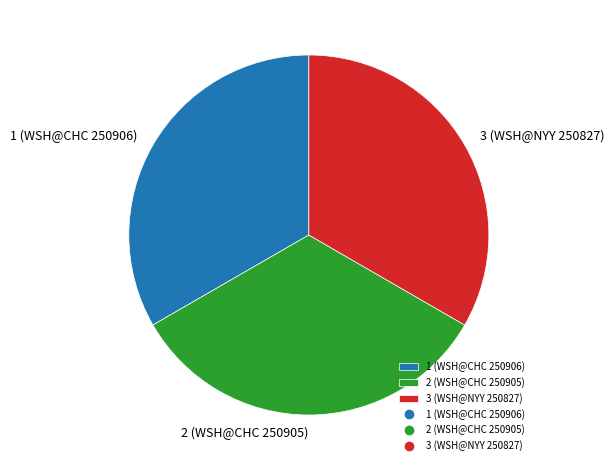

True or false: 2 (WSH@CHC 250905) accounts for 46% of the total.

False